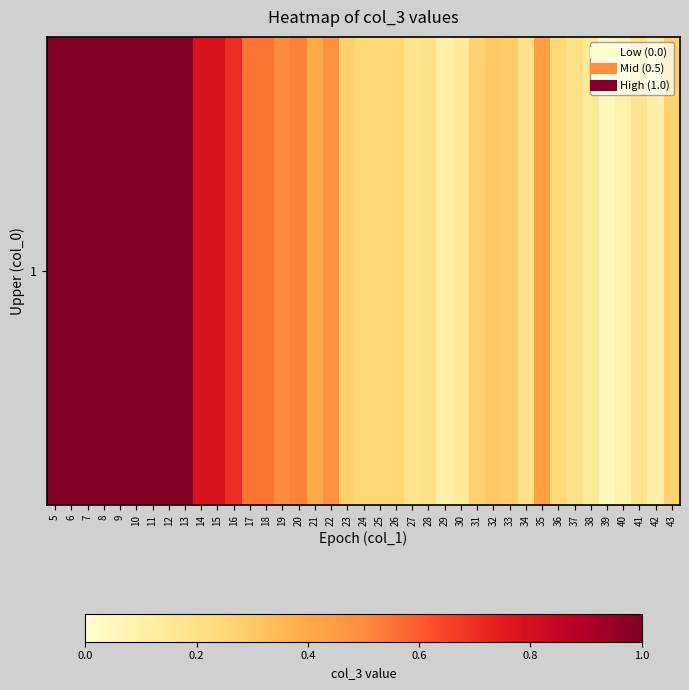

The chart shows a value of 0.1 at 25. True or false?

False